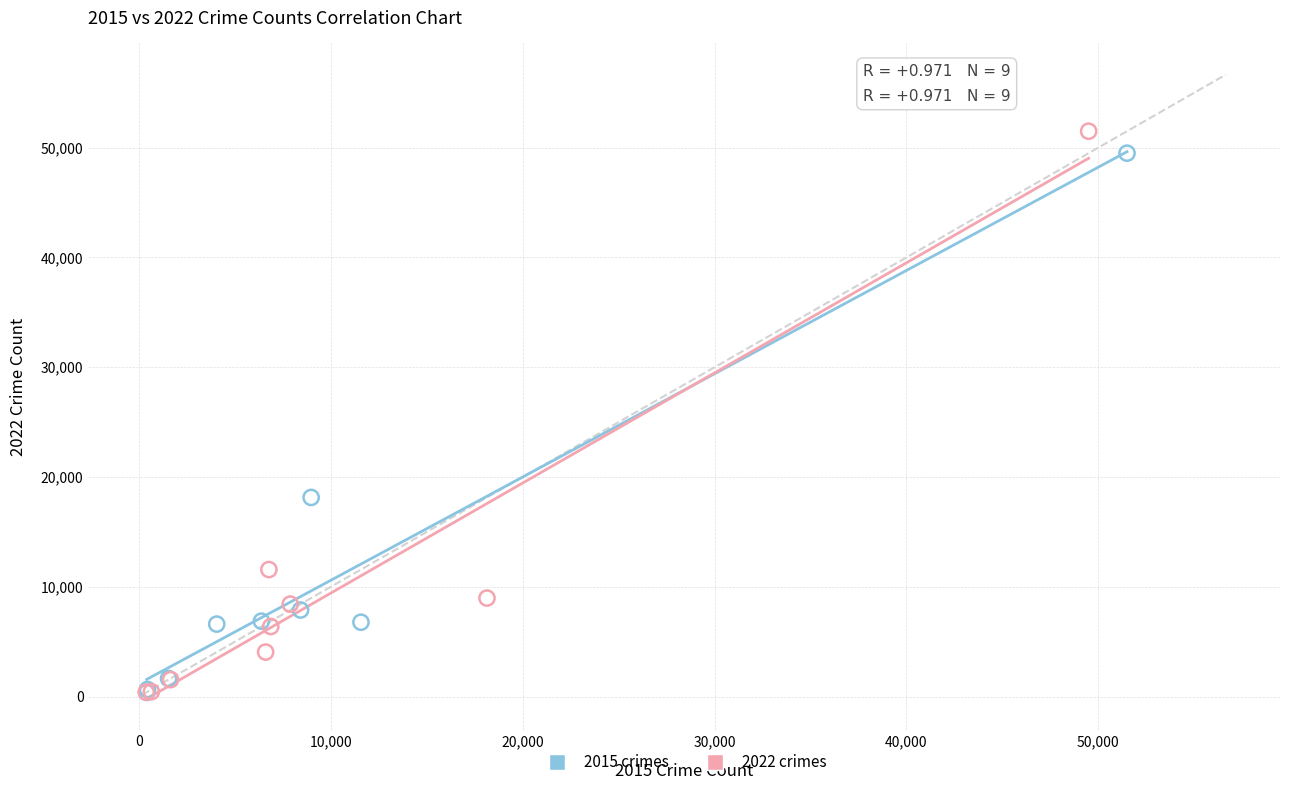

Which series has the largest Y range (max minus min)?

2022 crimes